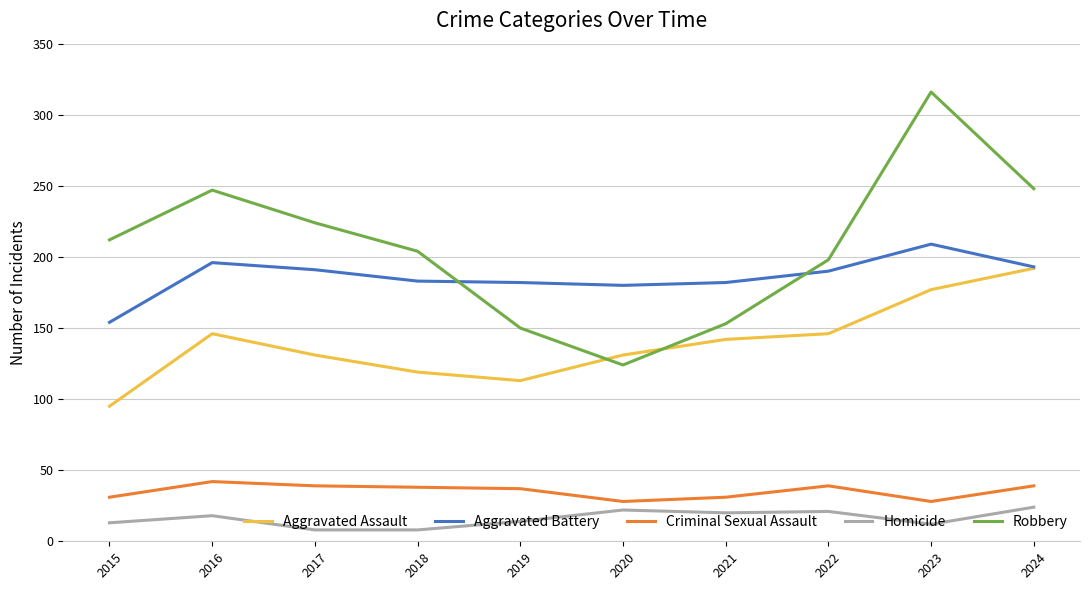

True or false: Homicide and Robbery cross at least once.

False